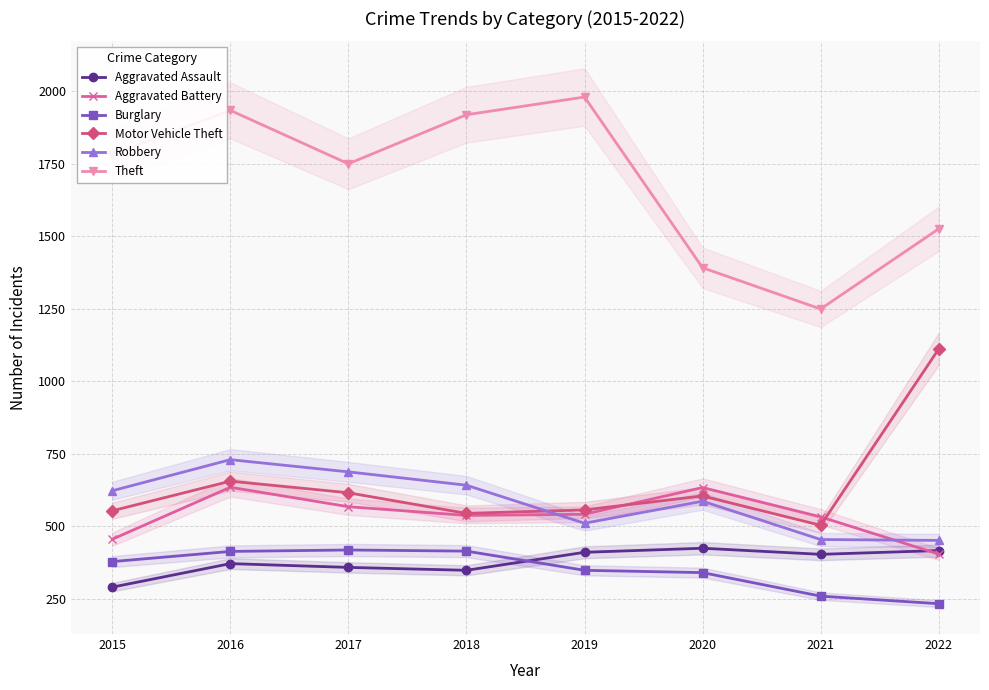

What is the total value across all series at 2021?

3405